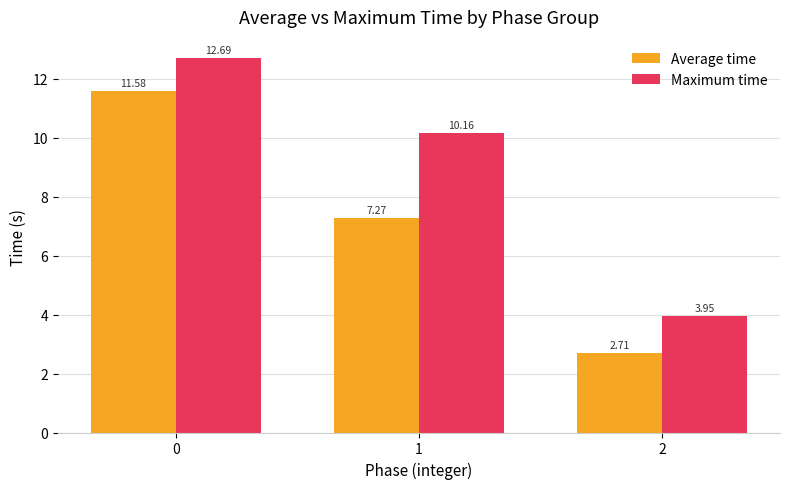

List the series in order of their peak value, highest first.

Maximum time, Average time